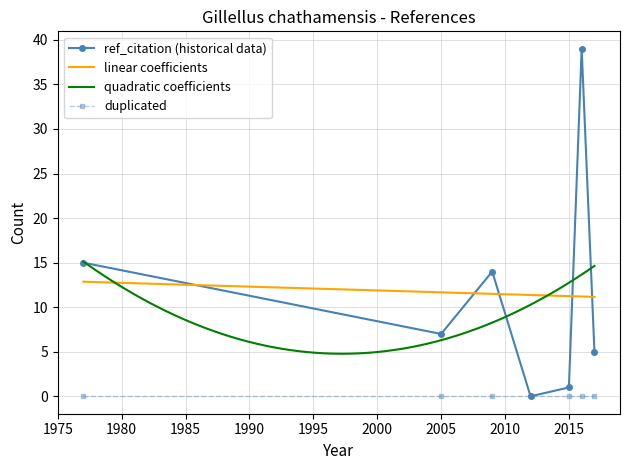

List the labels in order of value, smallest first.

2012, 2015, 2017, 2005, 2009, 1977, 2016